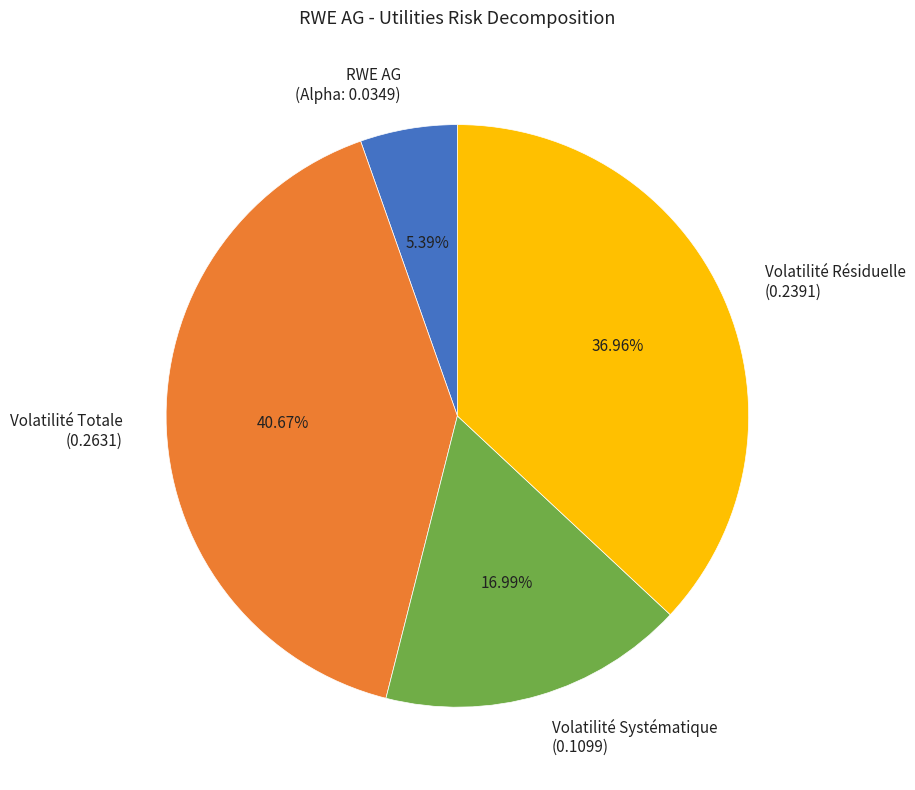

Is RWE AG (Alpha: 0.0349) the majority of the pie?

No